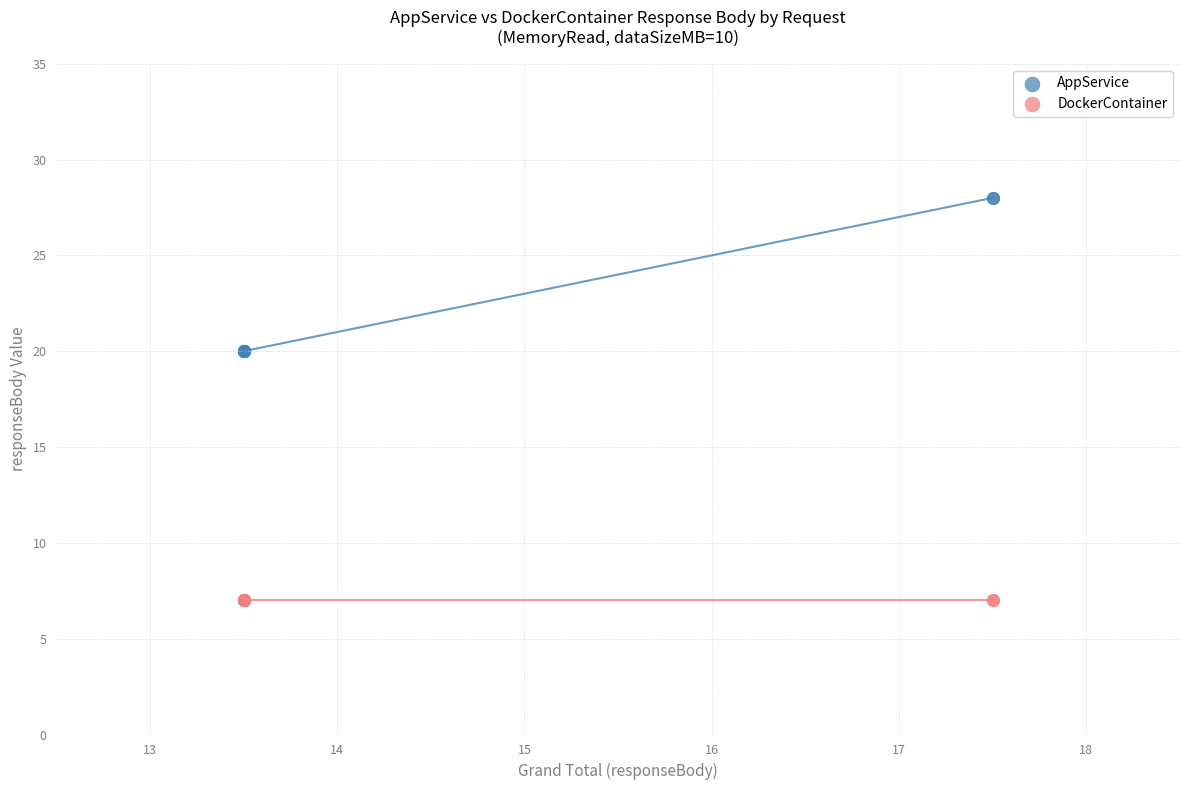

Which series contains the lowest Y value?

DockerContainer